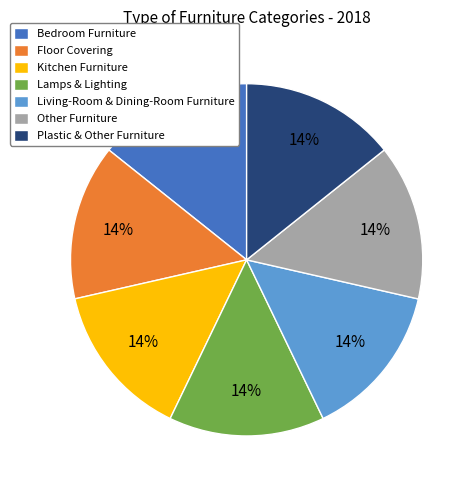

Is there any slice that represents more than half of the pie?

No